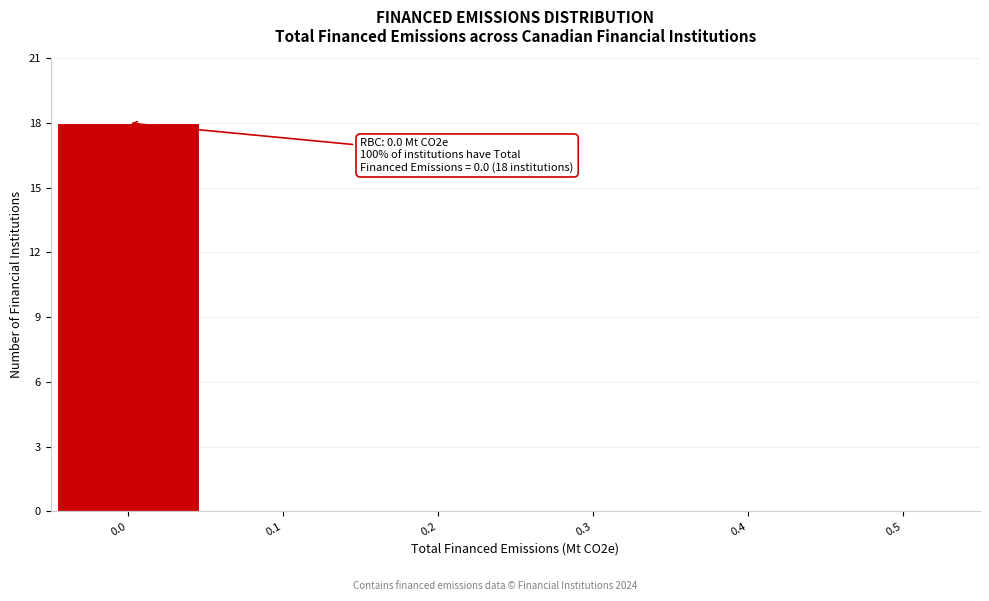

Over which range of the x-axis is the bar tallest?

-0.05 to 0.05